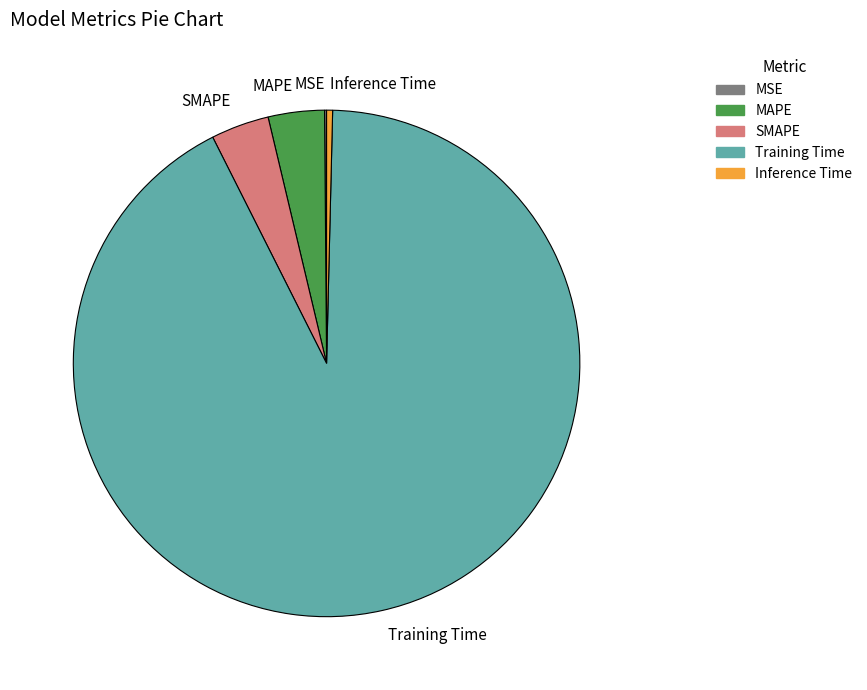

What is the largest slice in the pie chart?

Training Time